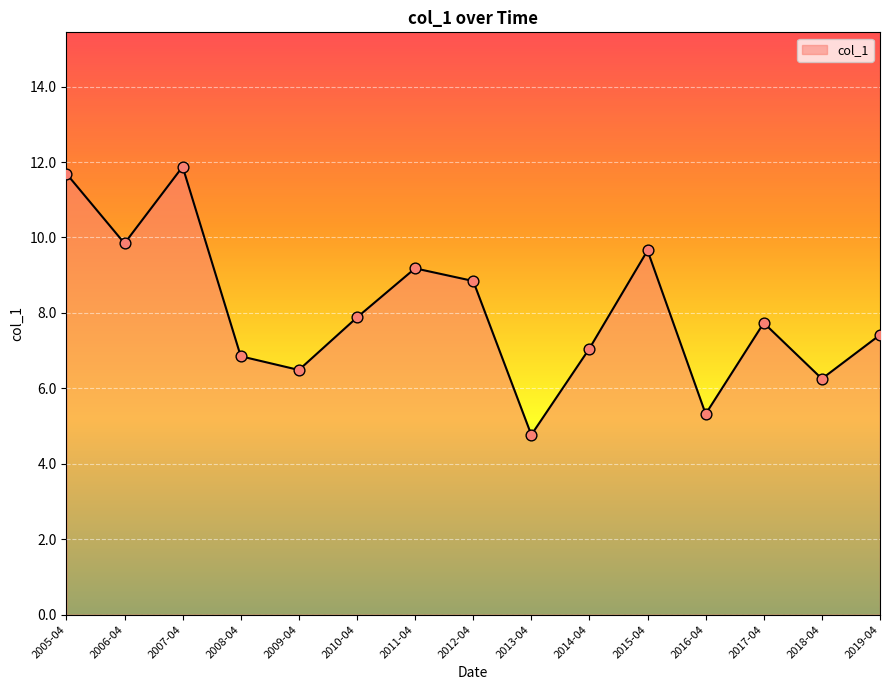

What is the change in value from 2016-04 to 2019-04?

+2.1